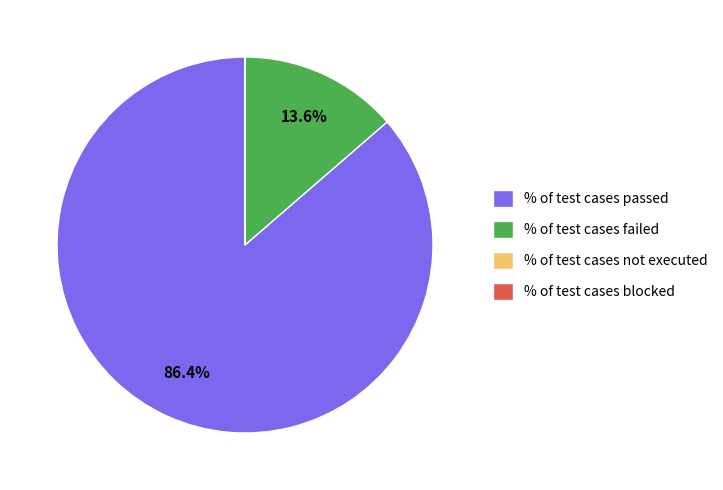

How much of the chart is everything except % of test cases failed?

86.4%